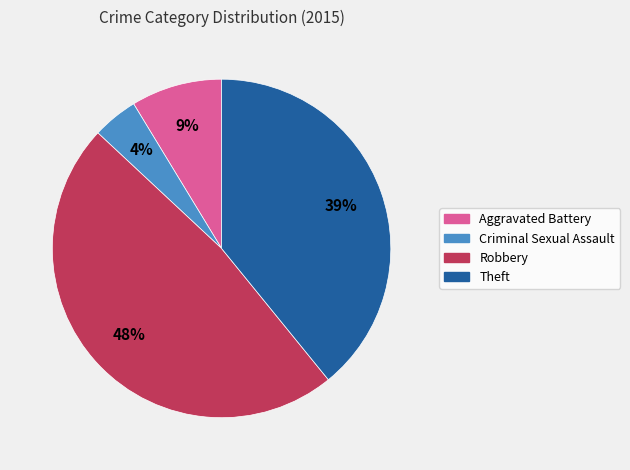

To the nearest percent, what portion does Aggravated Battery represent?

9%